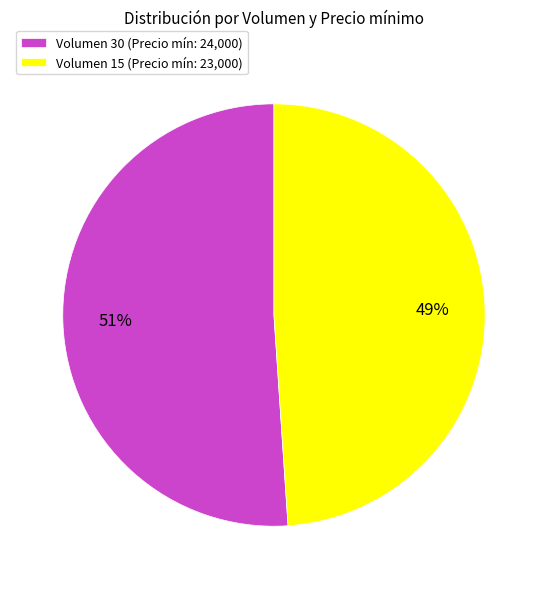

Does Volumen 30 represent more than half of the total?

Yes